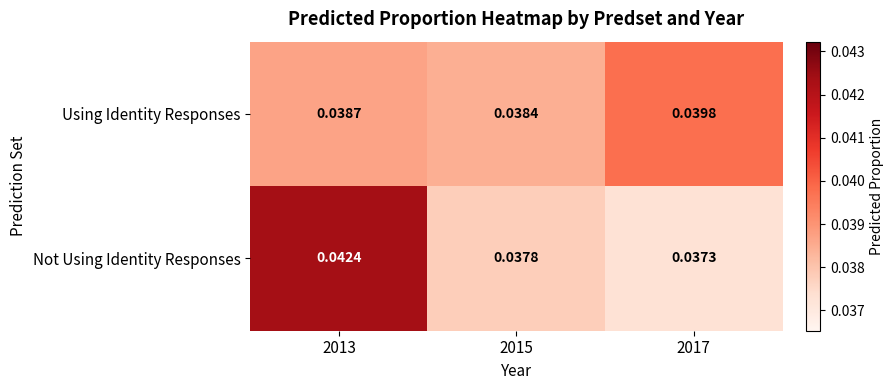

At 2017, list the series in order from smallest to largest.

Not Using Identity Responses, Using Identity Responses